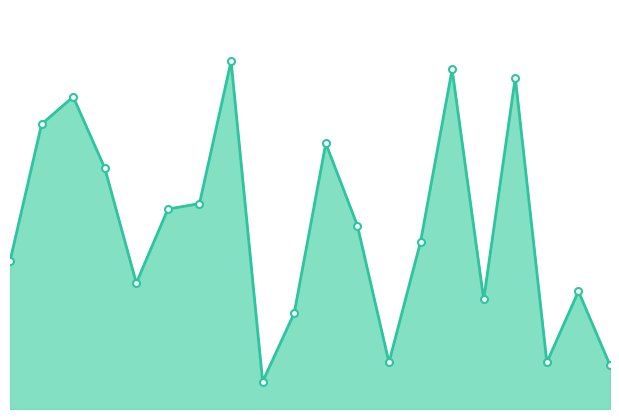

List the labels in order of value, smallest first.

8, 19, 12, 17, 9, 15, 18, 4, 0, 13, 11, 5, 6, 3, 10, 1, 2, 16, 14, 7